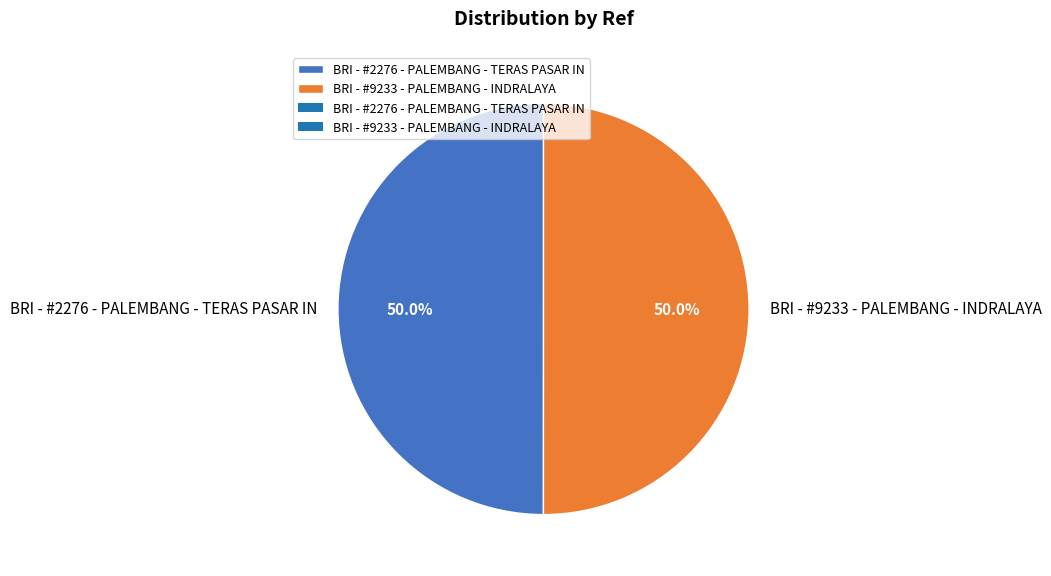

Combined, what portion of the pie is BRI - #2276 - PALEMBANG - TERAS PASAR IN and BRI - #9233 - PALEMBANG - INDRALAYA?

100.0%